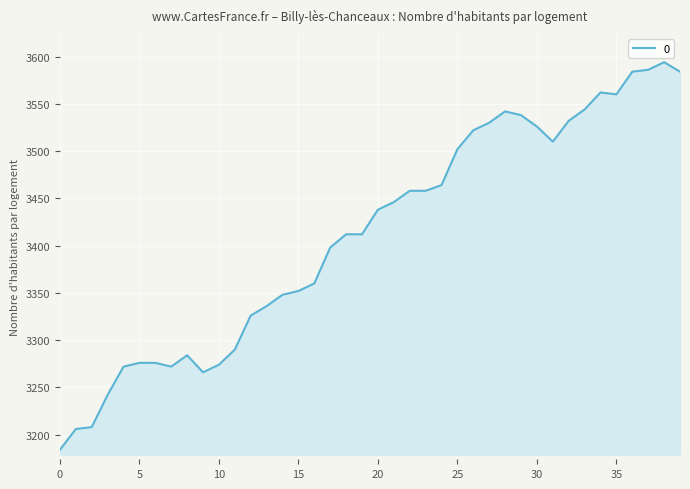

What is the maximum value shown in the chart?

3594